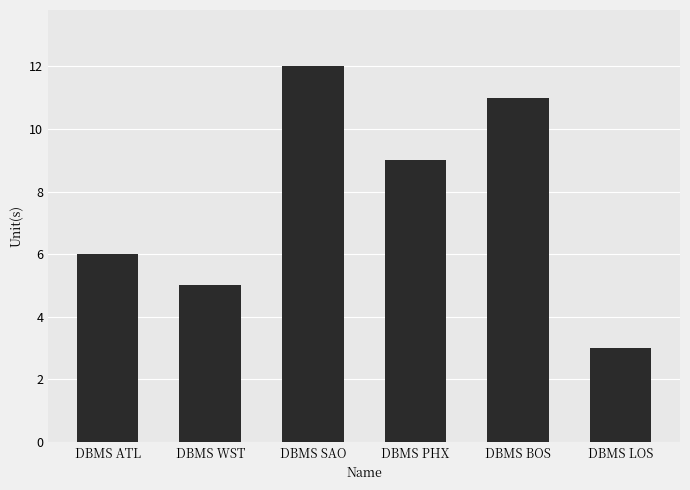

How many values are below 9?

3